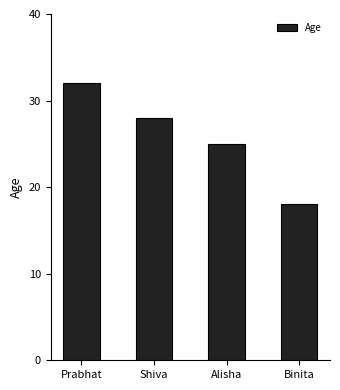

What is the average value?

26